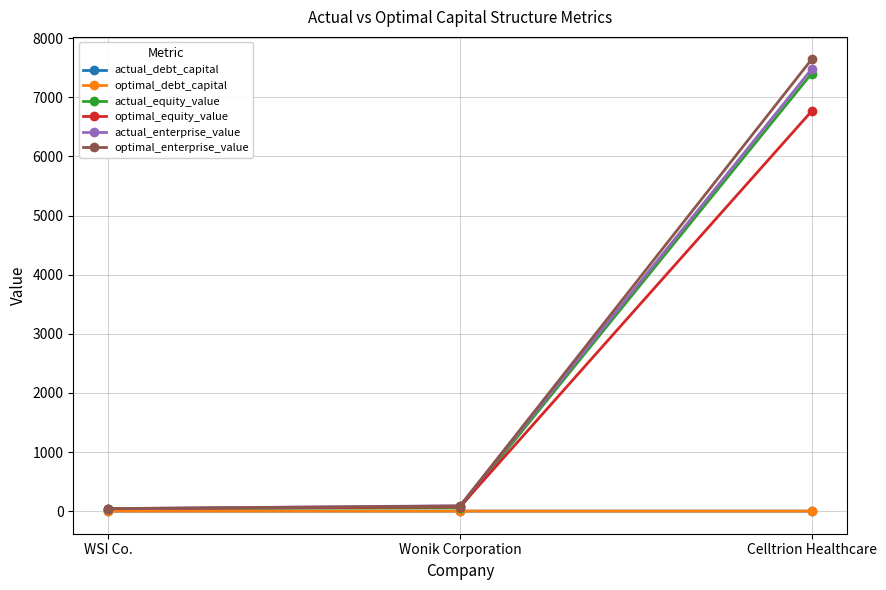

What are all the series names shown in the legend?

actual_debt_capital, optimal_debt_capital, actual_equity_value, optimal_equity_value, actual_enterprise_value, optimal_enterprise_value